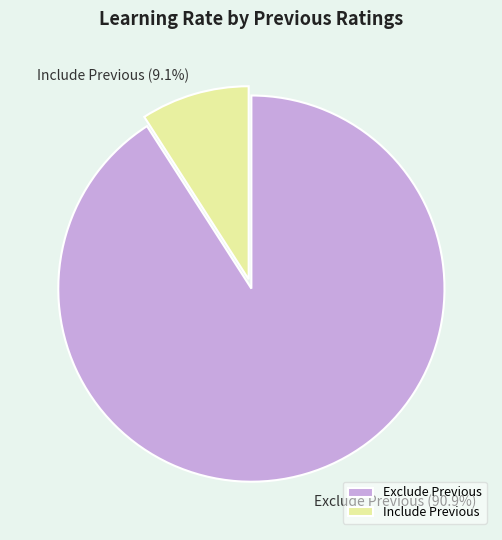

Which slice is the largest?

Exclude Previous